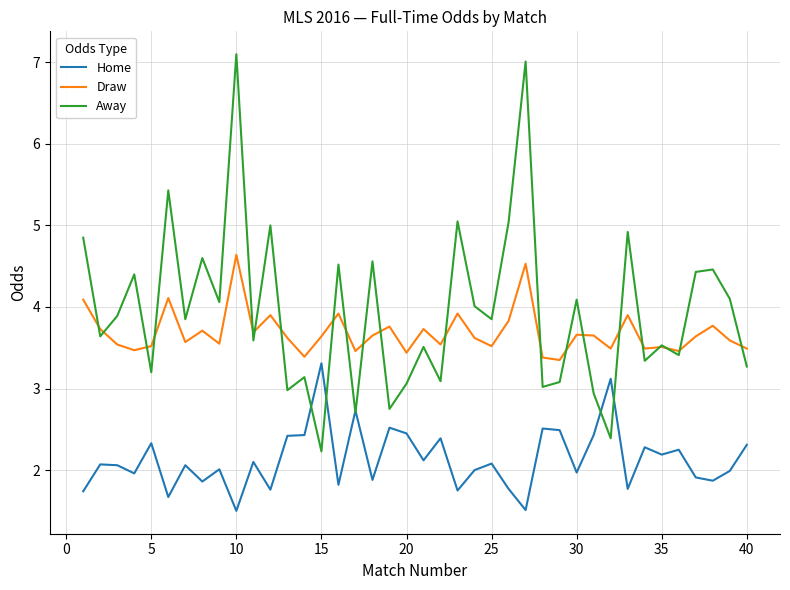

What is the difference between the second highest and minimum values in the Home series?

1.6